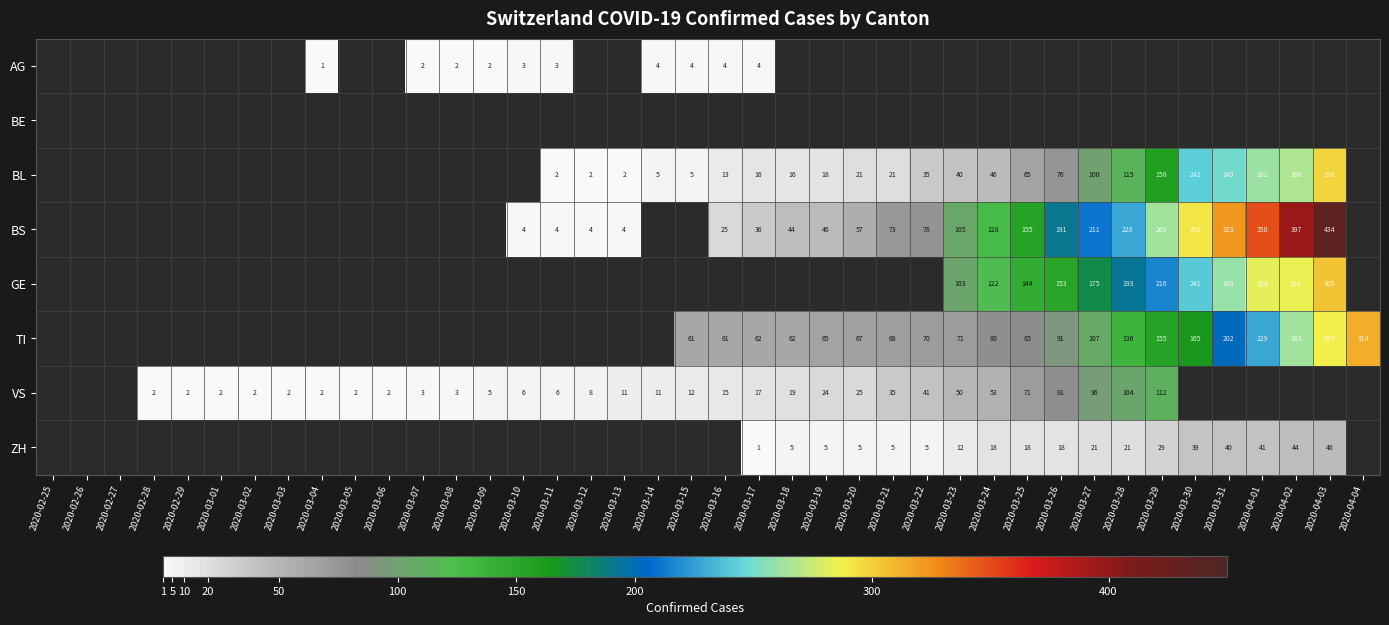

The ZH series shows 12 at 2020-03-23. True or false?

True